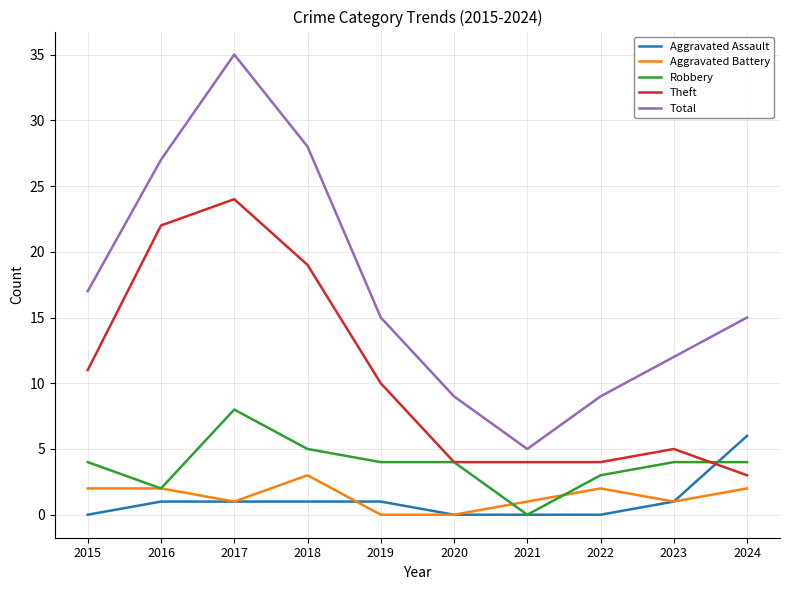

True or false: Theft has a value of 22 at 2016.

True